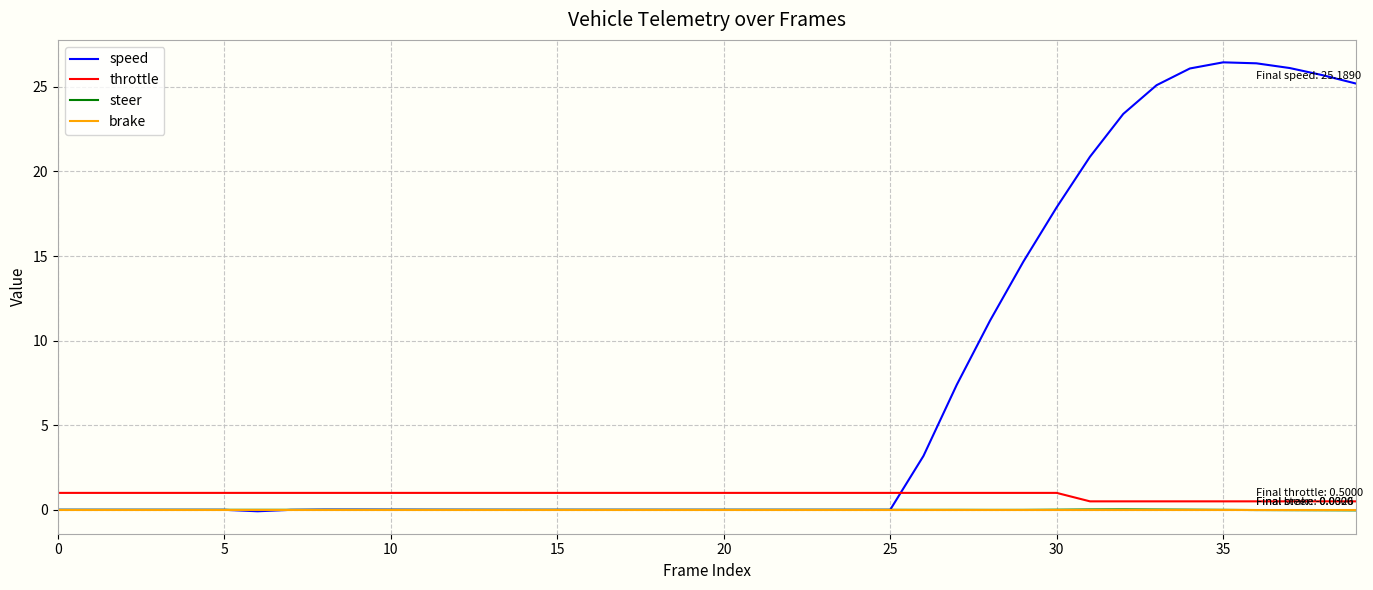

How many lines are shown in the chart?

4